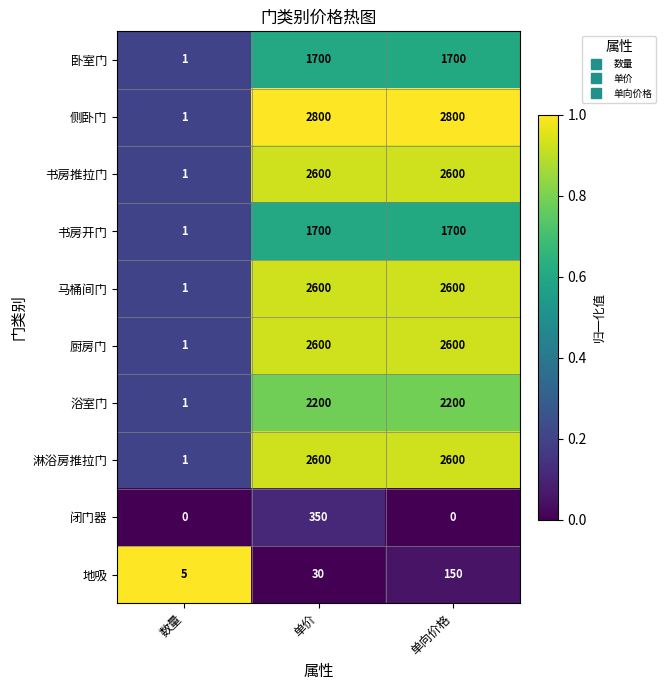

Reading left to right, extract all data points from this chart.

卧室门: 数量=1	单价=1700	单向价格=1700
侧卧门: 数量=1	单价=2800	单向价格=2800
书房推拉门: 数量=1	单价=2600	单向价格=2600
书房开门: 数量=1	单价=1700	单向价格=1700
马桶间门: 数量=1	单价=2600	单向价格=2600
厨房门: 数量=1	单价=2600	单向价格=2600
浴室门: 数量=1	单价=2200	单向价格=2200
淋浴房推拉门: 数量=1	单价=2600	单向价格=2600
闭门器: 数量=0	单价=350	单向价格=0
地吸: 数量=5	单价=30	单向价格=150